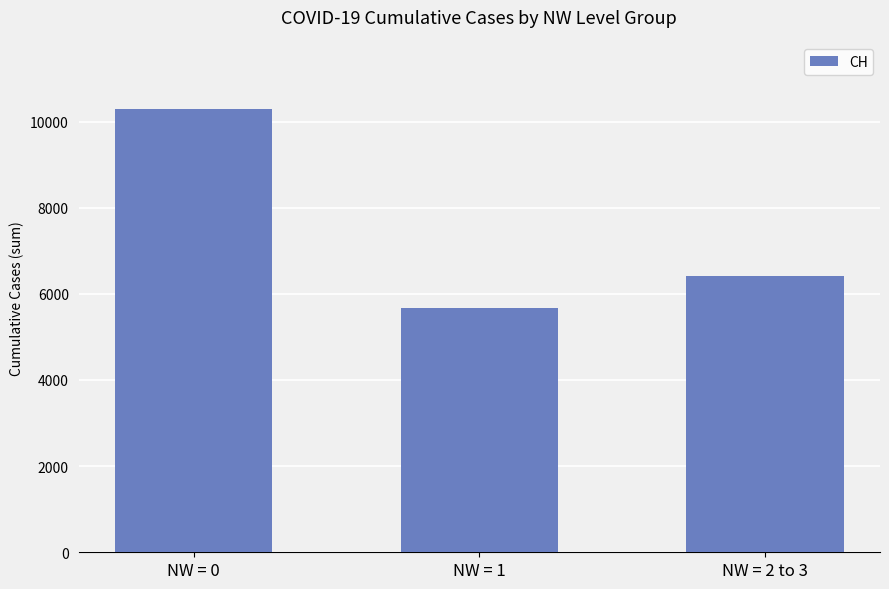

Rank the categories by value from lowest to highest.

NW = 1, NW = 2 to 3, NW = 0